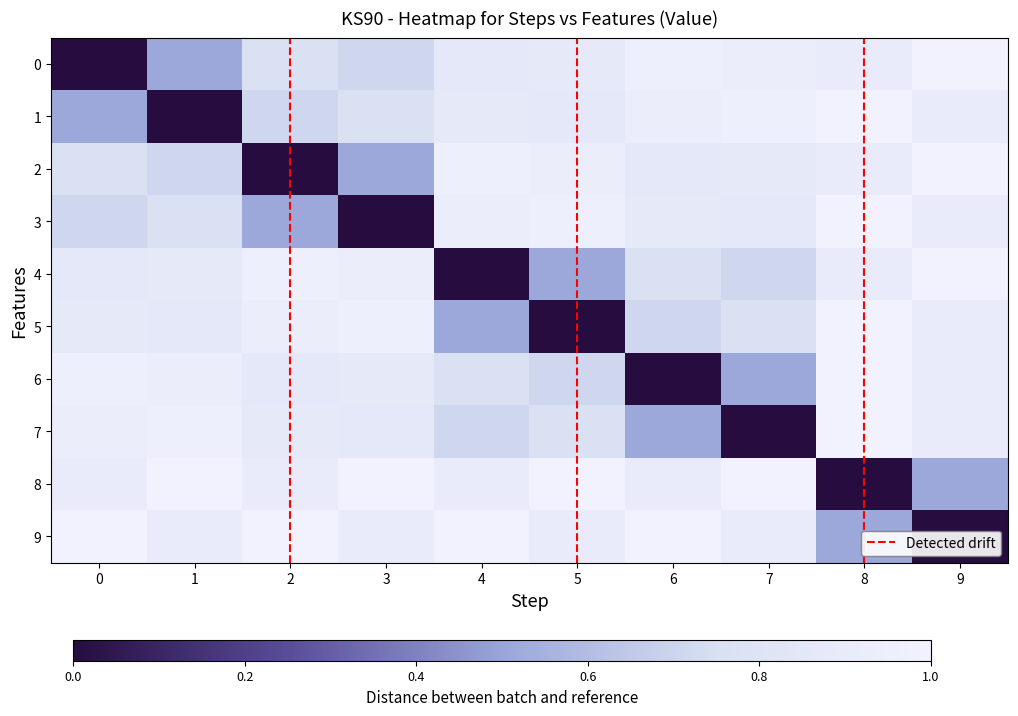

The 2 series shows 1.0 at 4. True or false?

True